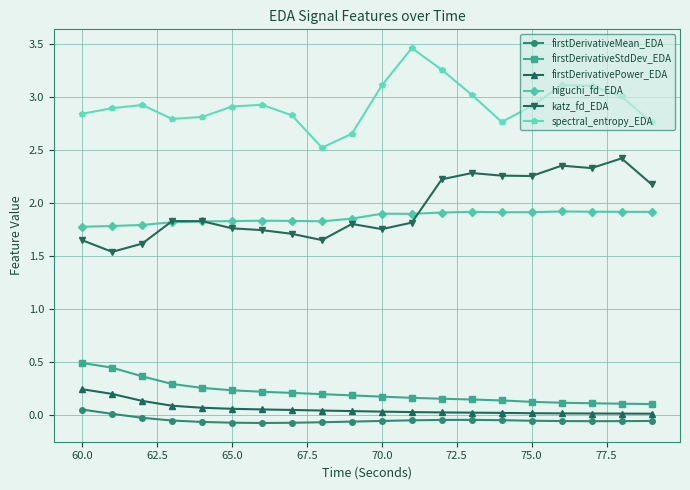

True or false: firstDerivativeMean_EDA has more than 0 points higher than both neighbors.

True